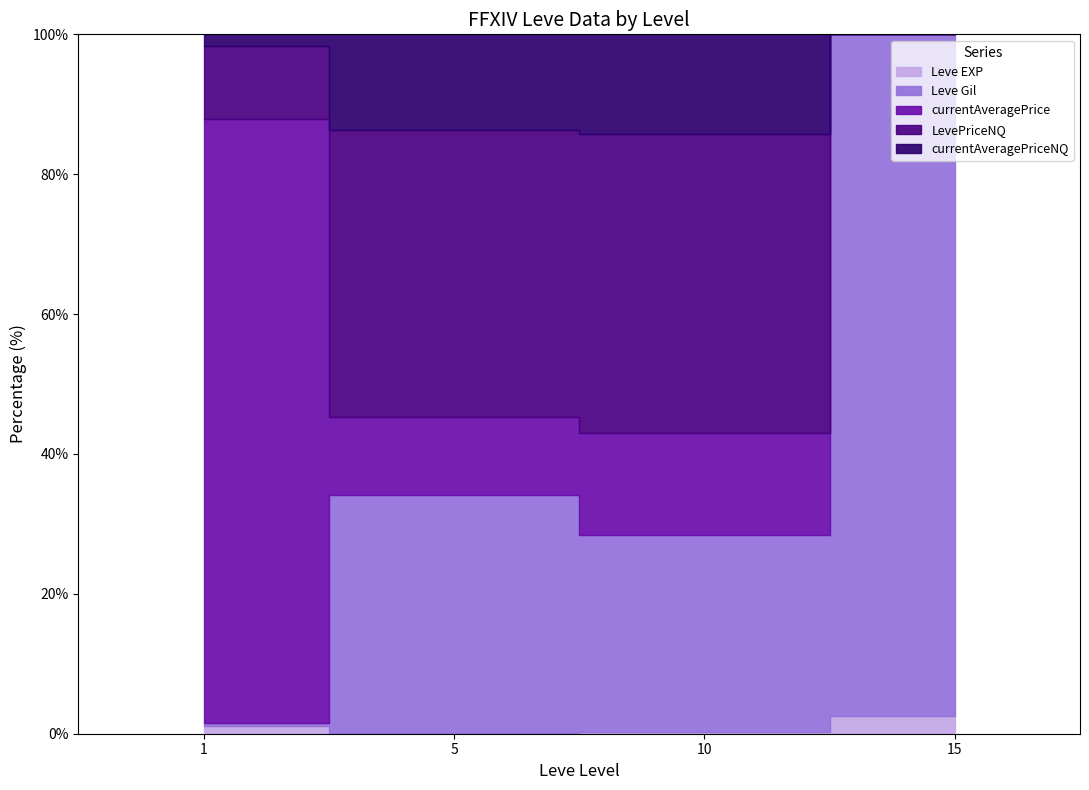

At how many categories does at least one series exceed 66086?

1